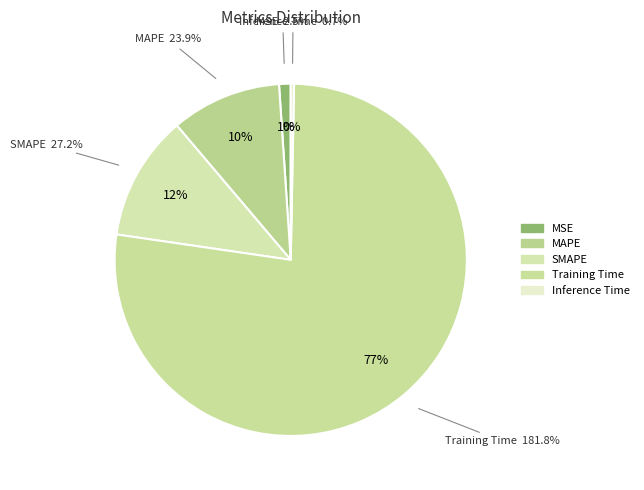

Do Training Time and MSE together represent more than half of the pie?

Yes